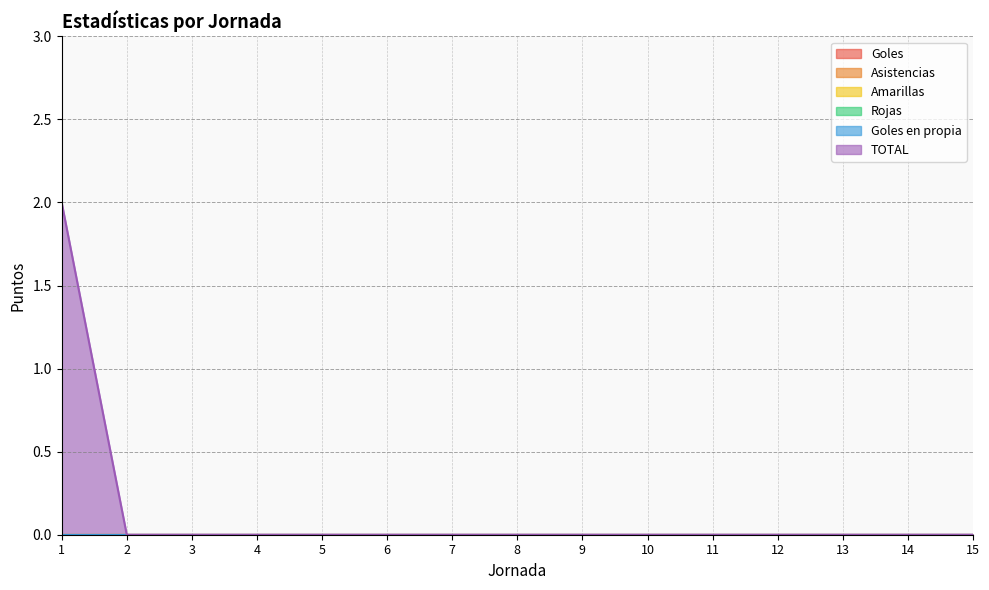

Is it true that Goles en propia equals 0 at 12?

True